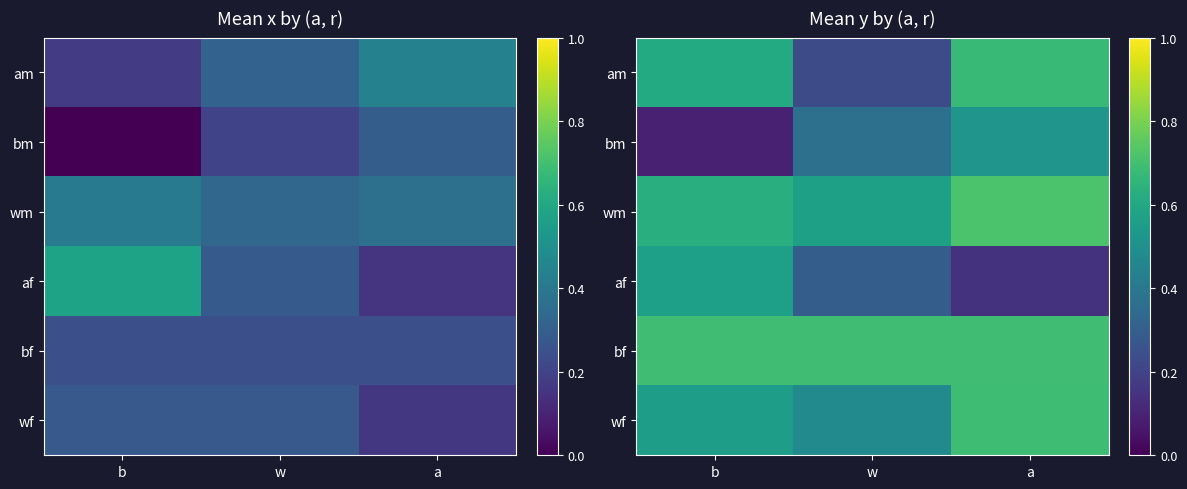

Which series has the largest total across all categories?

bf